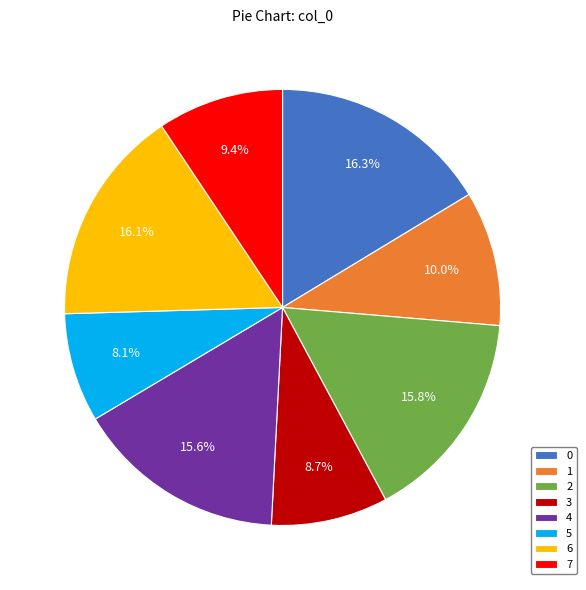

Does 2 represent more than half of the total?

No